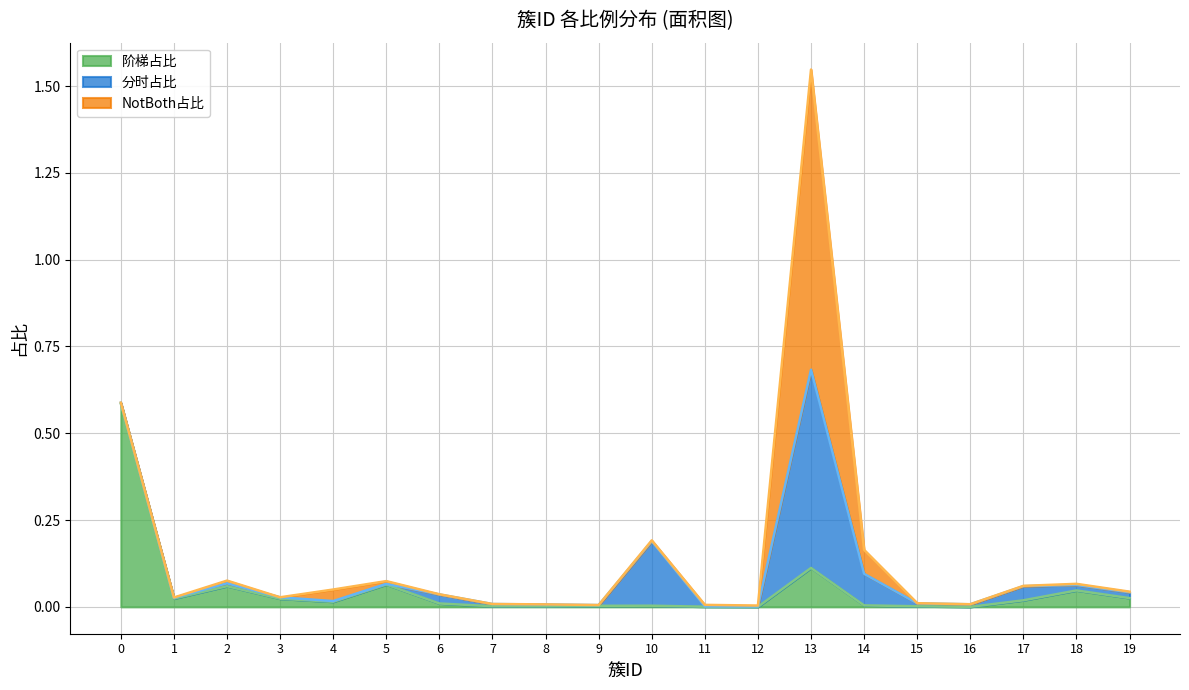

Reading left to right, list all the values displayed in this chart.

阶梯占比: 0=0.6	1=0.0	2=0.1	3=0.0	4=0.0	5=0.1	6=0.0	7=0.0	8=0.0	9=0.0	10=0.0	11=0.0	12=0.0	13=0.1	14=0.0	15=0.0	16=0.0	17=0.0	18=0.0	19=0.0
分时占比: 0=0.0	1=0.0	2=0.0	3=0.0	4=0.0	5=0.0	6=0.0	7=0.0	8=0.0	9=0.0	10=0.2	11=0.0	12=0.0	13=0.6	14=0.1	15=0.0	16=0.0	17=0.0	18=0.0	19=0.0
NotBoth占比: 0=0.0	1=0.0	2=0.0	3=0.0	4=0.0	5=0.0	6=0.0	7=0.0	8=0.0	9=0.0	10=0.0	11=0.0	12=0.0	13=0.9	14=0.1	15=0.0	16=0.0	17=0.0	18=0.0	19=0.0